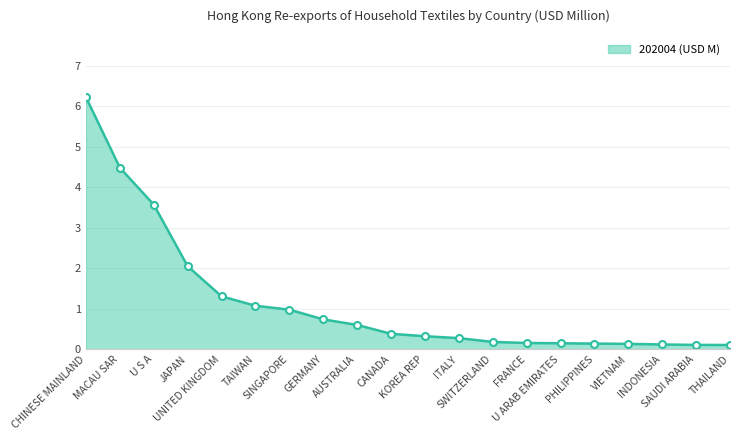

What is the difference between the second highest and minimum values?

4.4